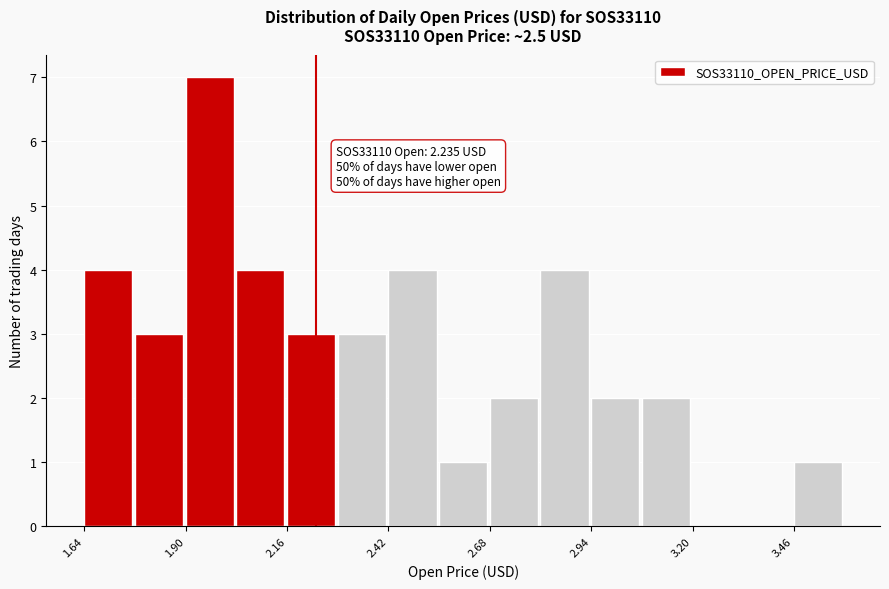

Read against the x-axis, roughly where is the centre of the tallest bar?

1.95